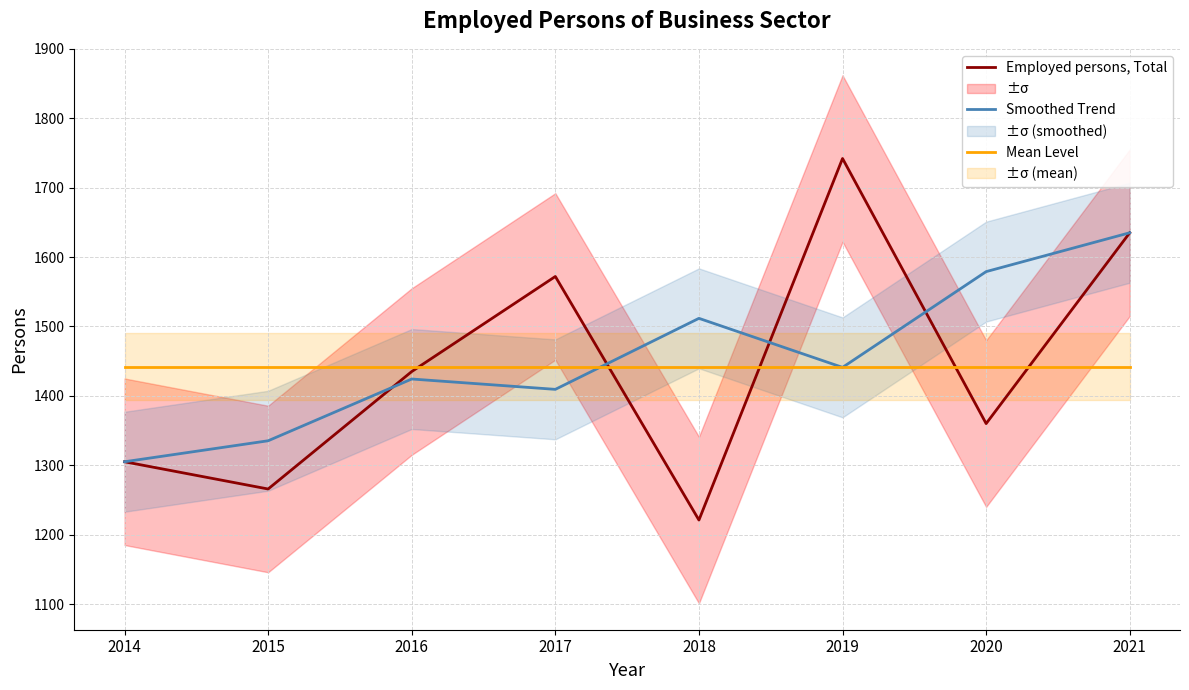

Which category has the lowest value in the Employed persons, Total series?

2018